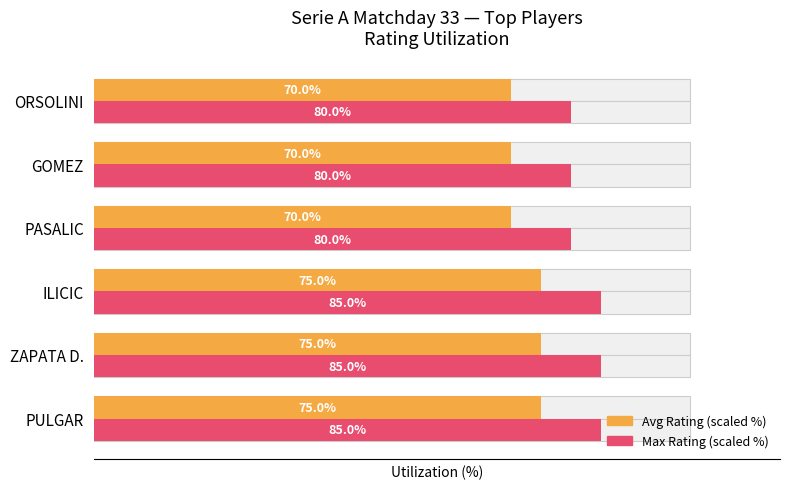

What is the total value across all series at ZAPATA D.?

160